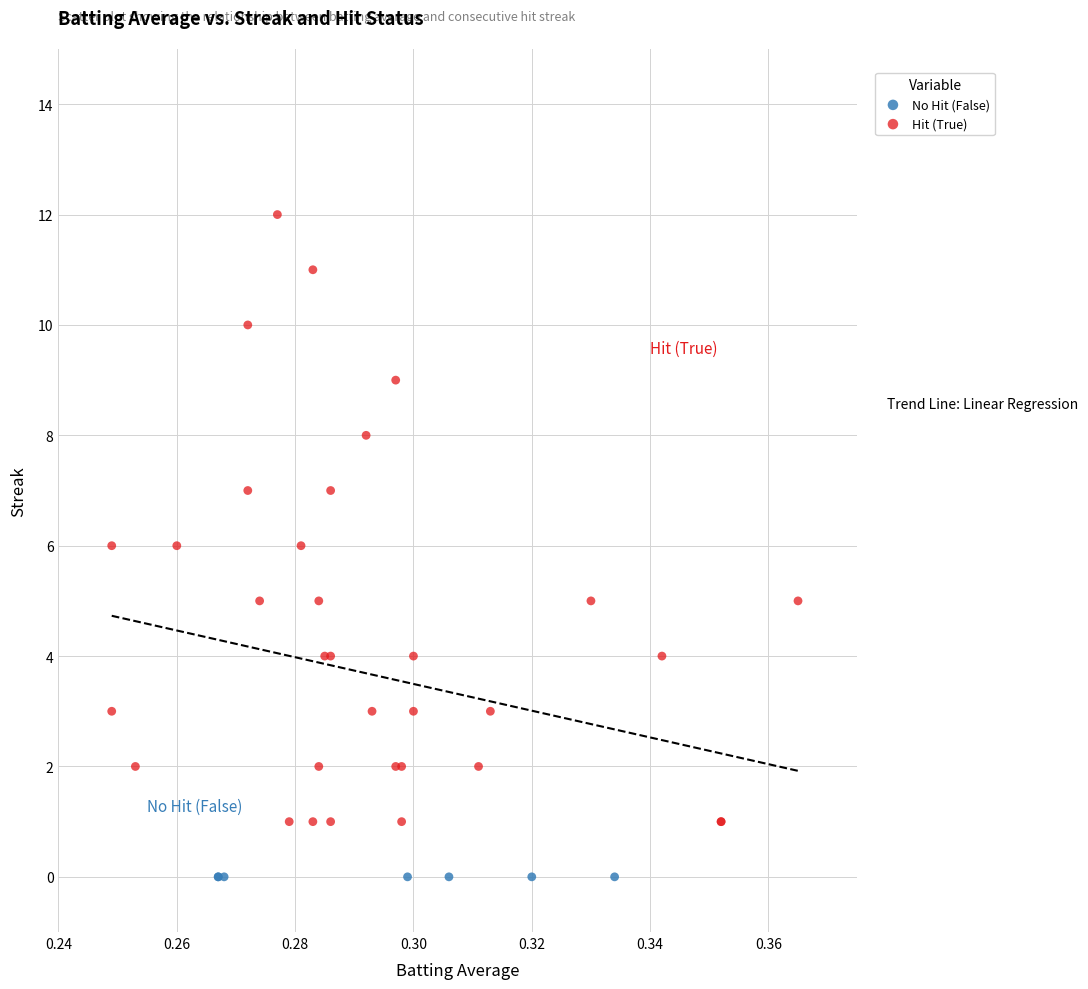

Which series contains the highest Y value?

Hit (True)